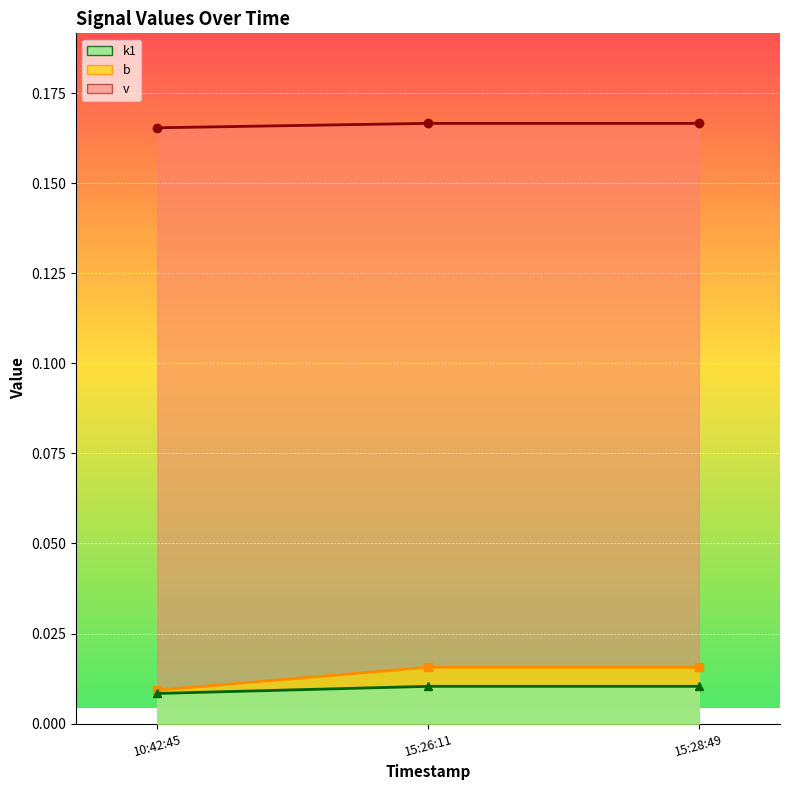

Which category has the highest value in the v series?

15:26:11